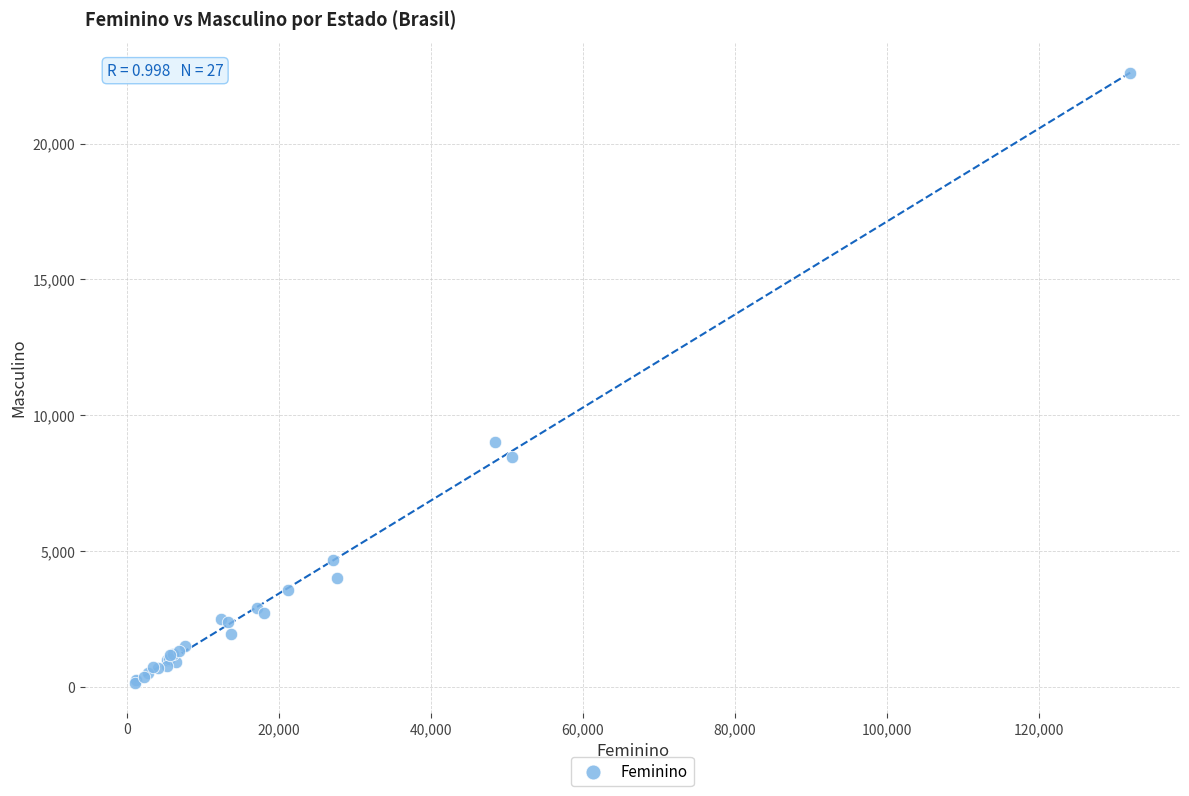

What Y value in the scatter plot is closest to 11390?

9033